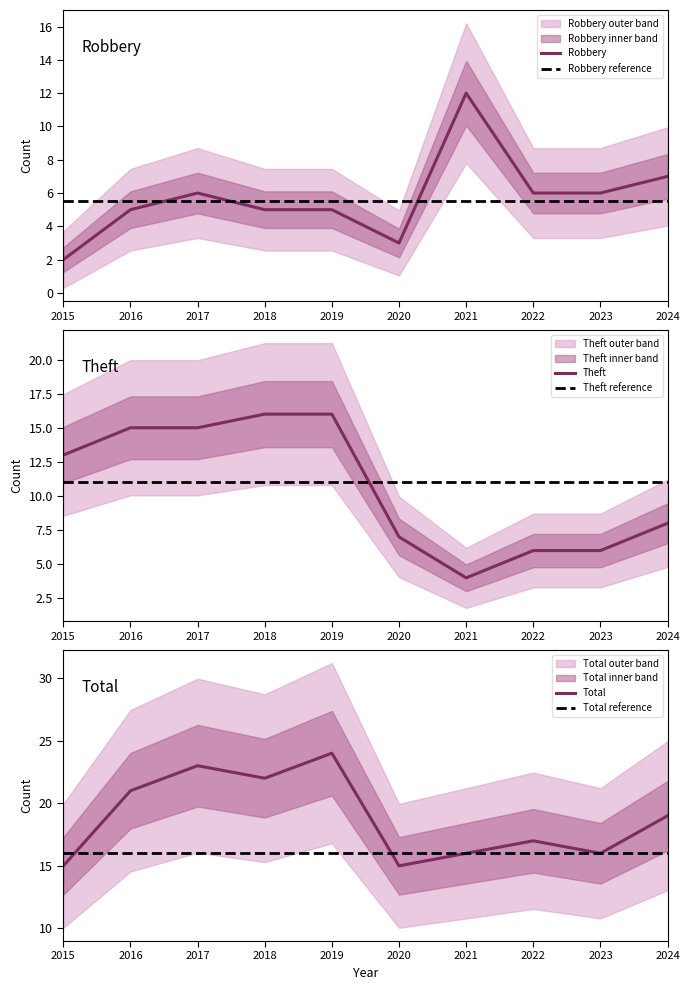

The Theft series shows 6 at 2022. True or false?

True